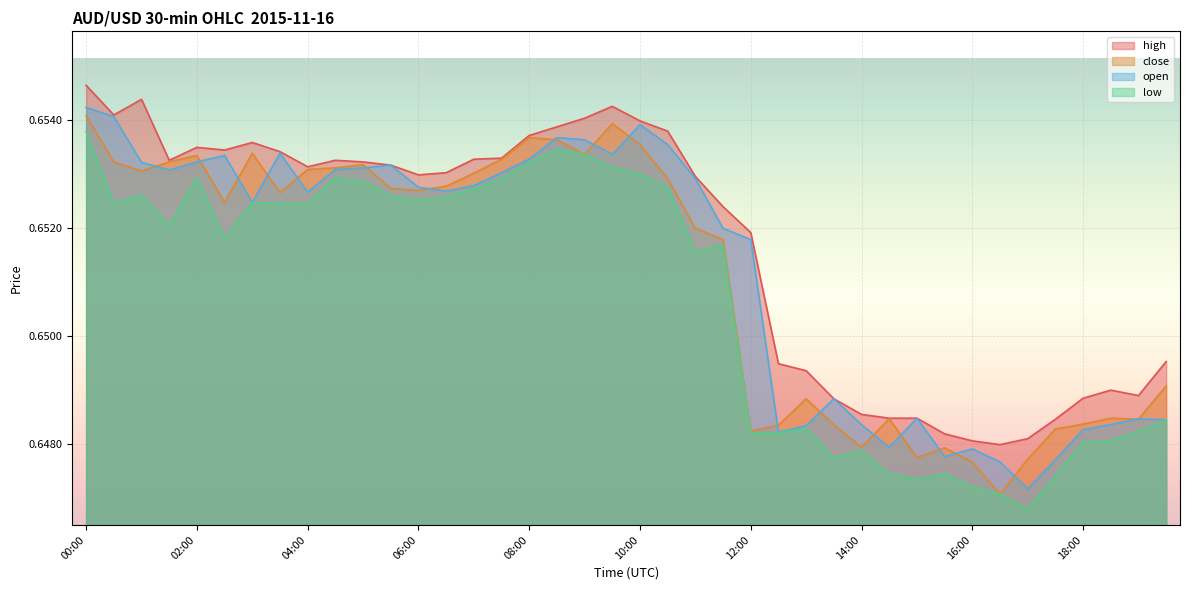

Which series has the largest range (max minus min)?

open